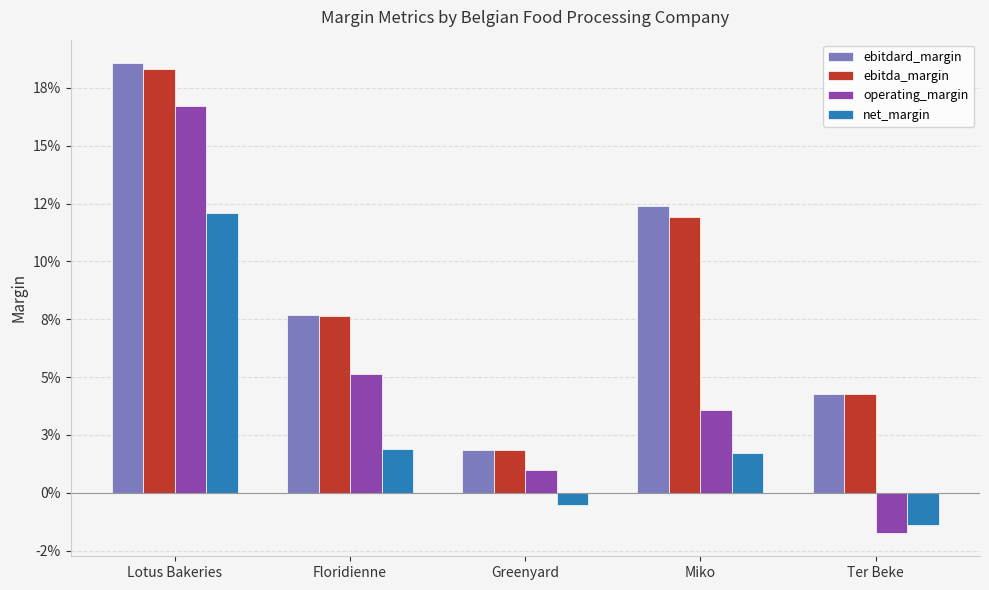

Rank the categories by operating_margin value from highest to lowest.

Lotus Bakeries, Floridienne, Miko, Greenyard, Ter Beke